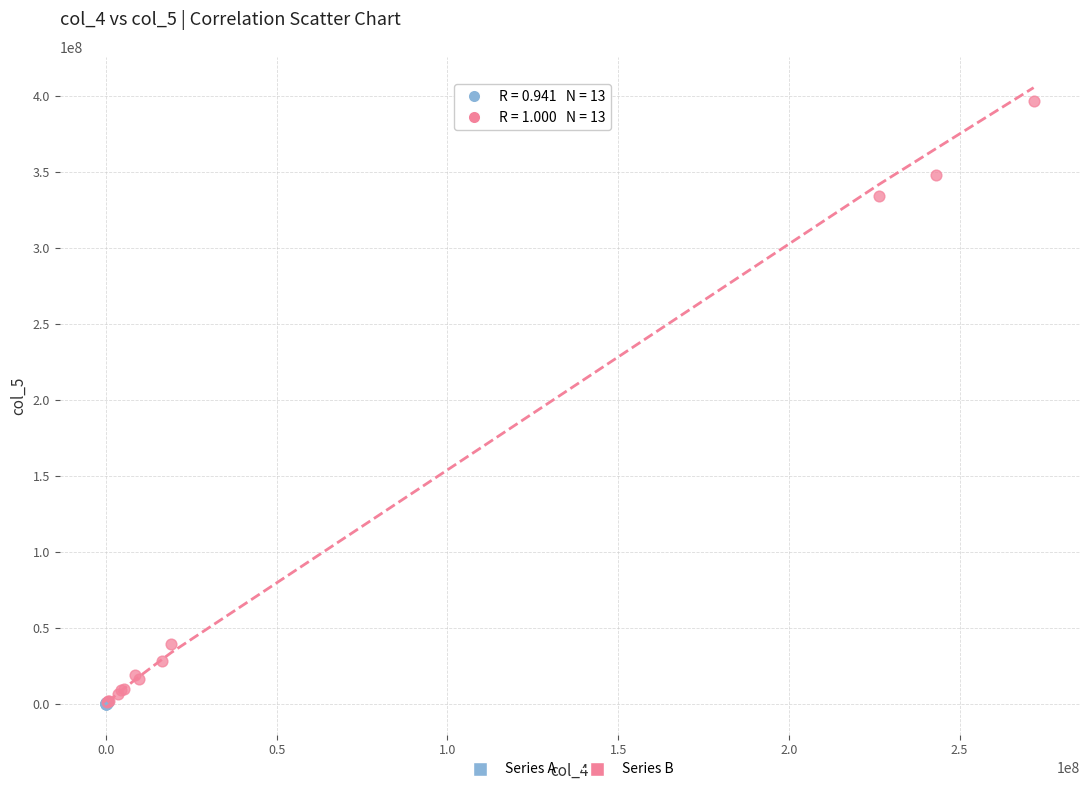

Which series reaches the maximum Y coordinate?

Series B